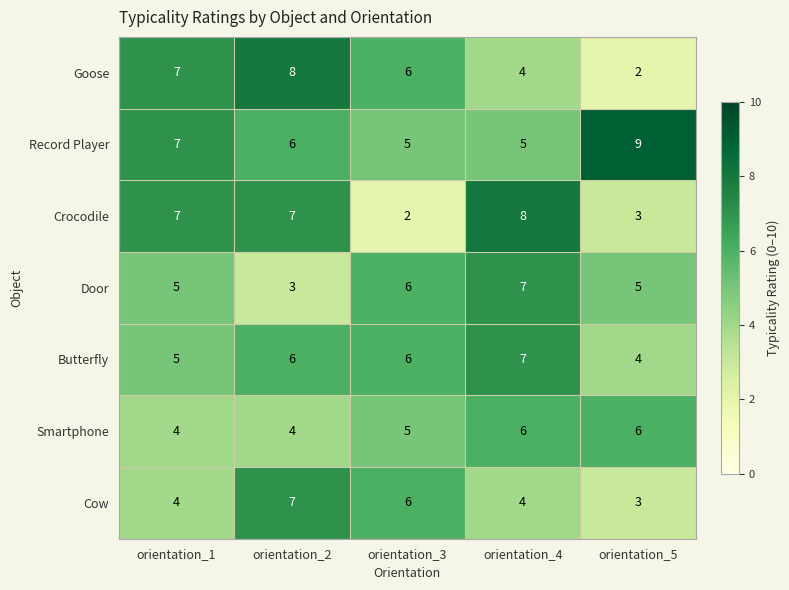

Which series changed the most between orientation_1 and orientation_3?

Crocodile